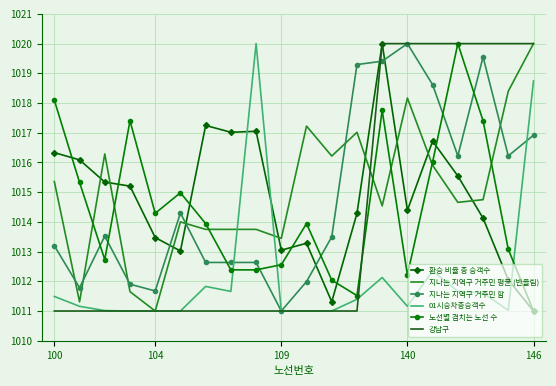

After their last crossing, which series has the higher values: 지나는 지역구 거주민 평균 (반올림) or 노선별 겹치는 노선 수?

지나는 지역구 거주민 평균 (반올림)